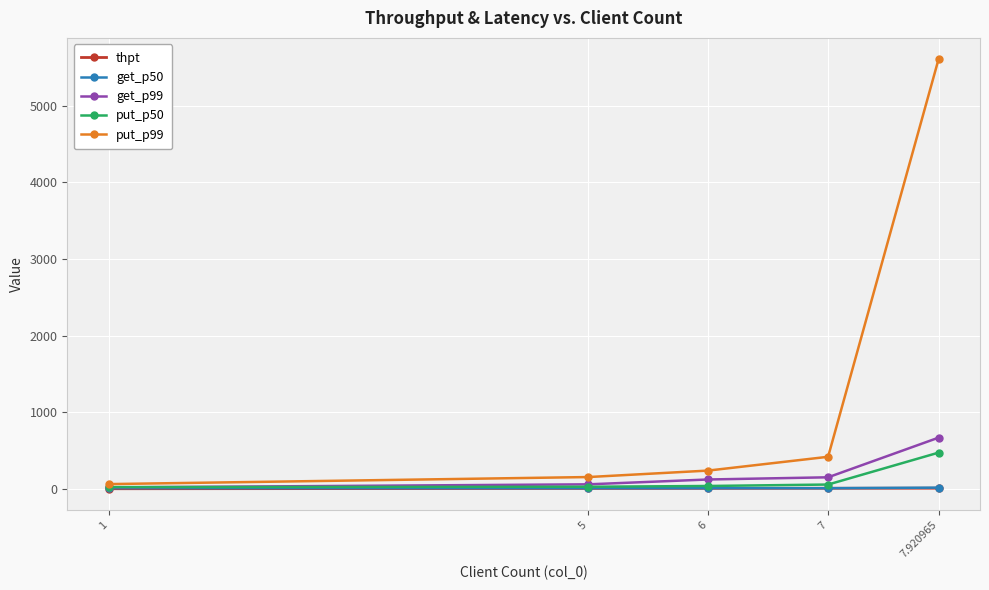

What is the difference between the maximum and minimum values in the put_p99 series?

5546.1